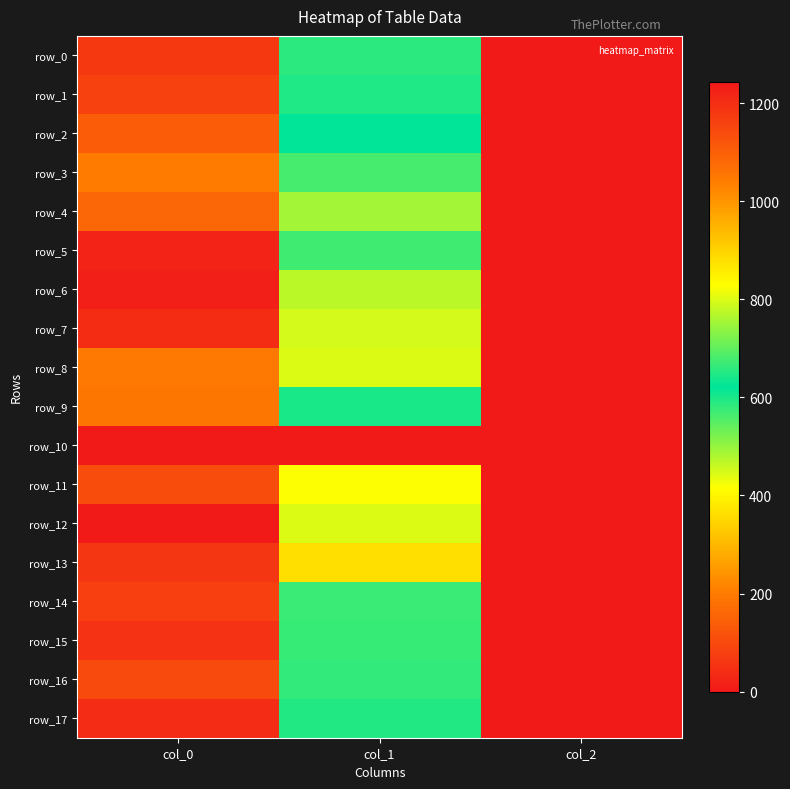

What is the sum of the row_9 values at col_1 and col_0?

1694.6